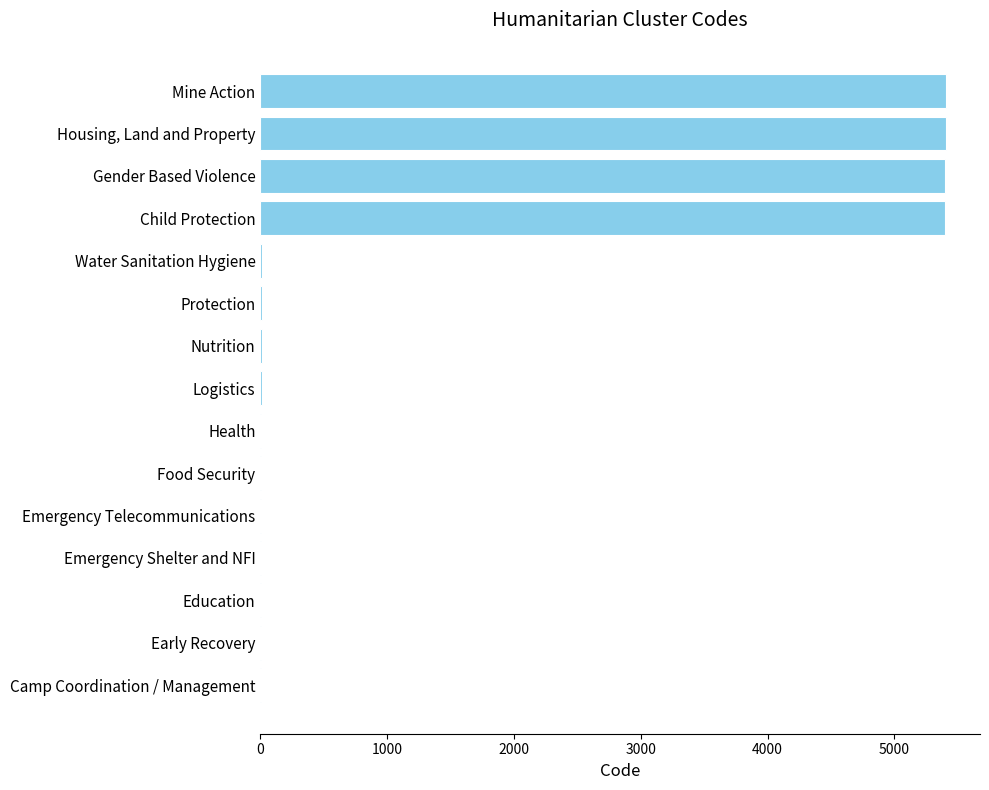

What is the sum of the values at Housing, Land and Property and Mine Action?

10811